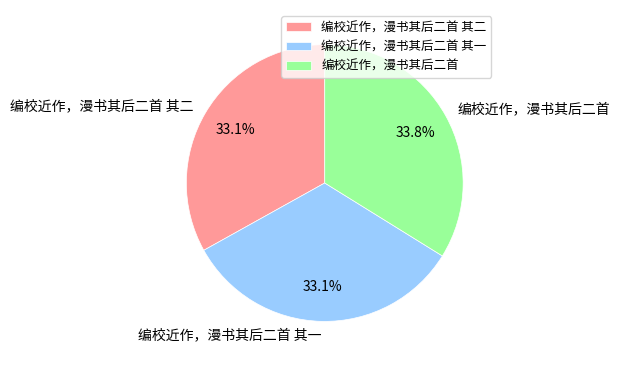

Does any single category account for the majority?

No